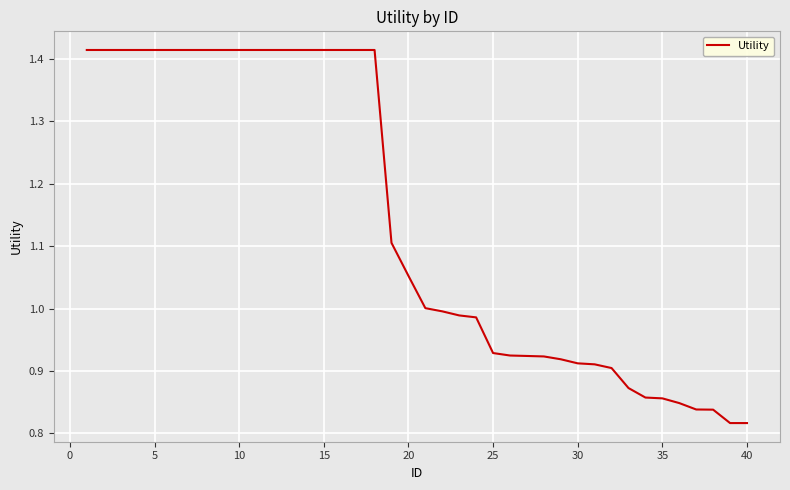

What is the difference between the maximum and minimum values?

0.6